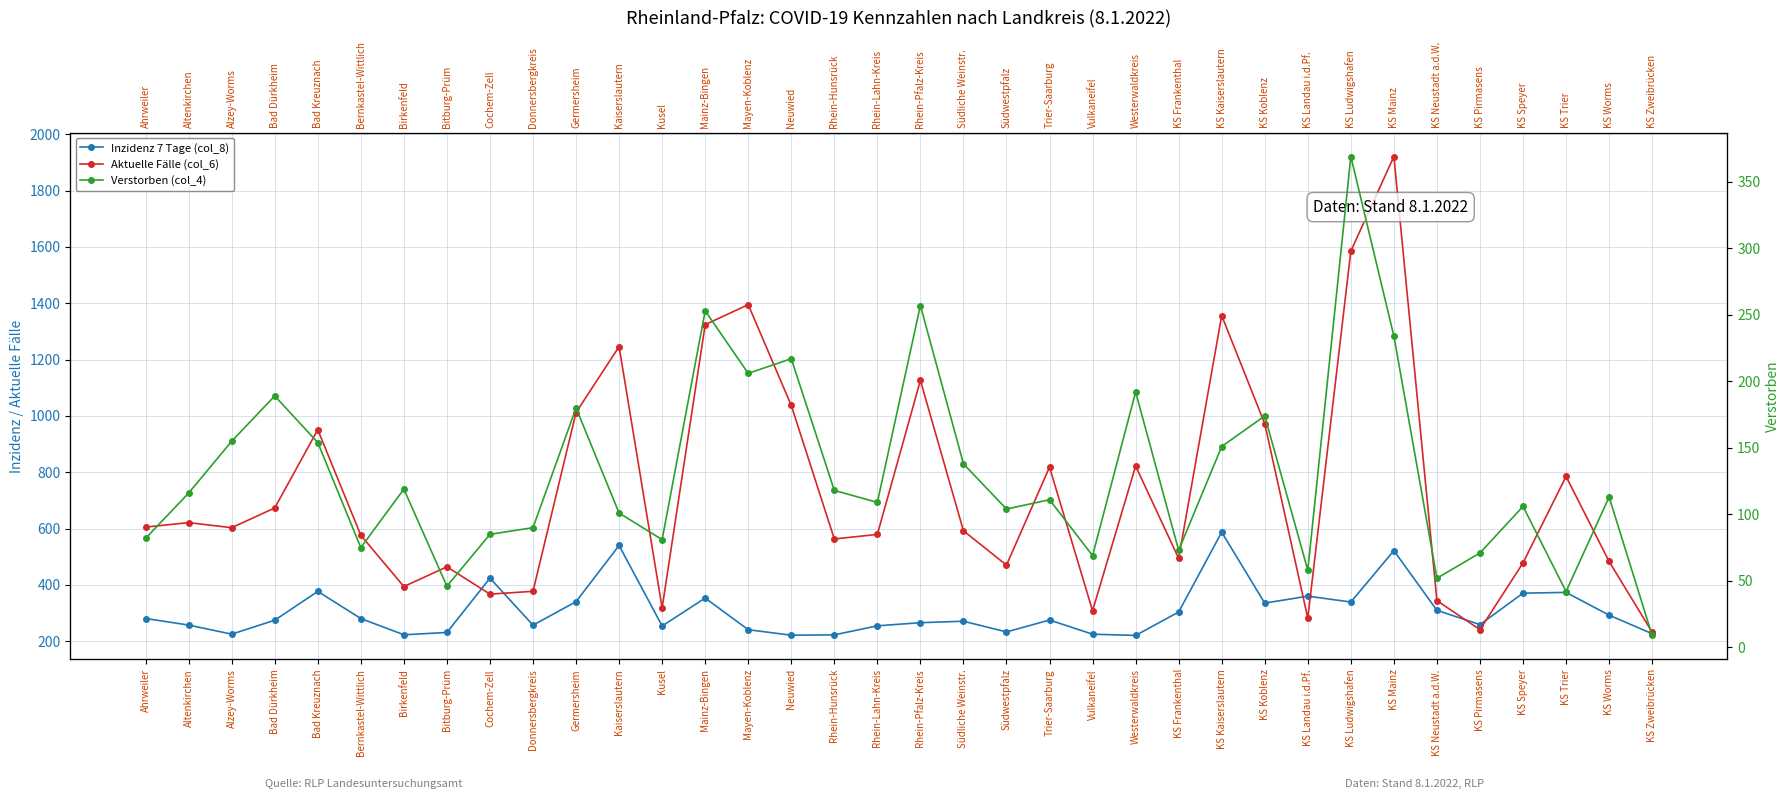

True or false: Aktuelle Fälle (col_6) has a value of 377.0 at Donnersbergkreis.

True